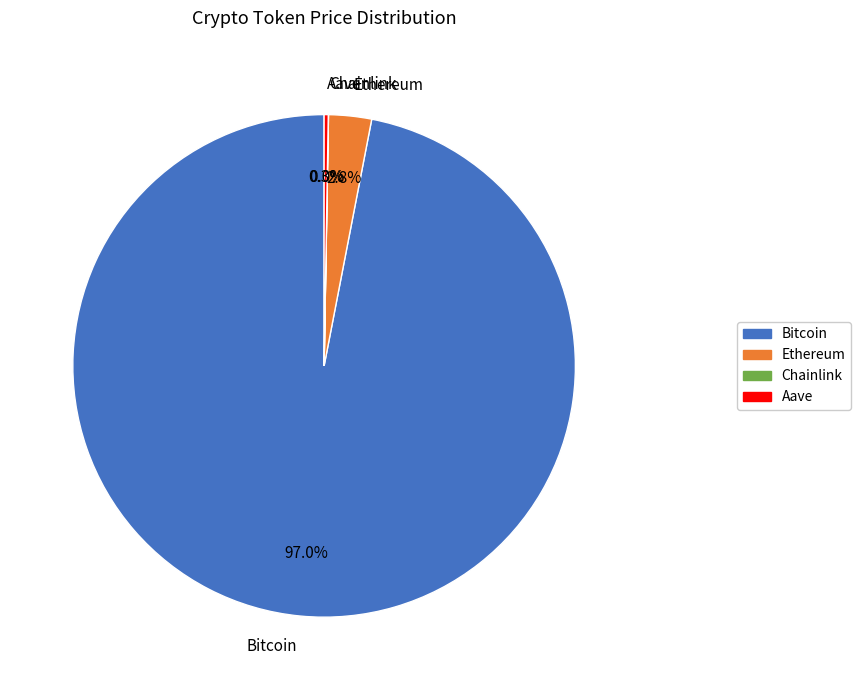

The Ethereum slice represents 3% of the pie. True or false?

True